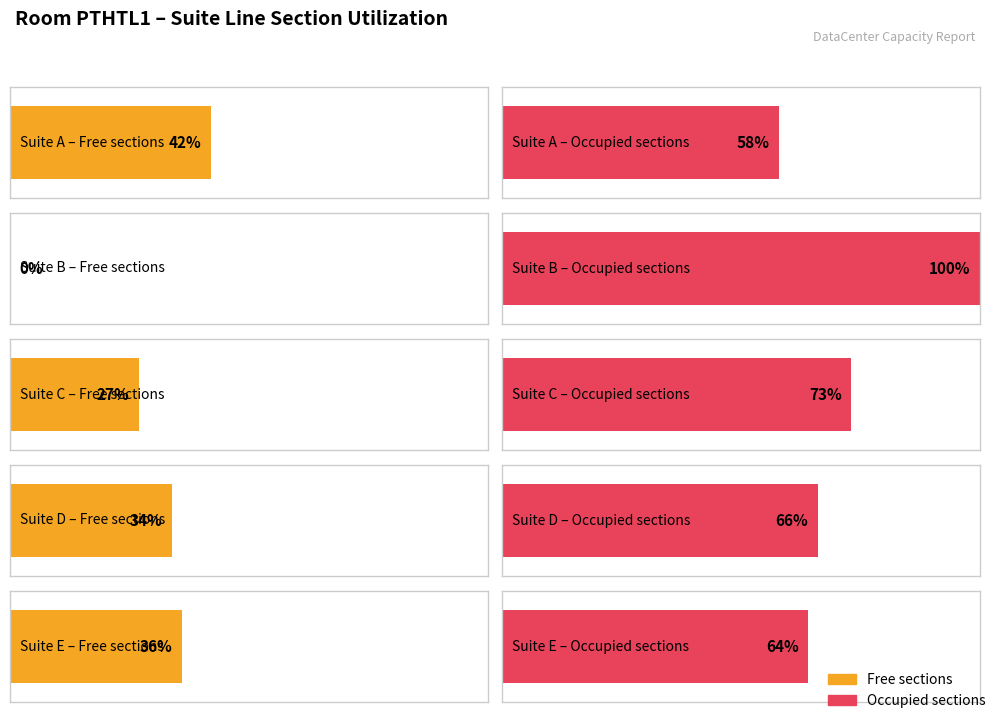

How many data points in Free_sections_num are above 2?

1